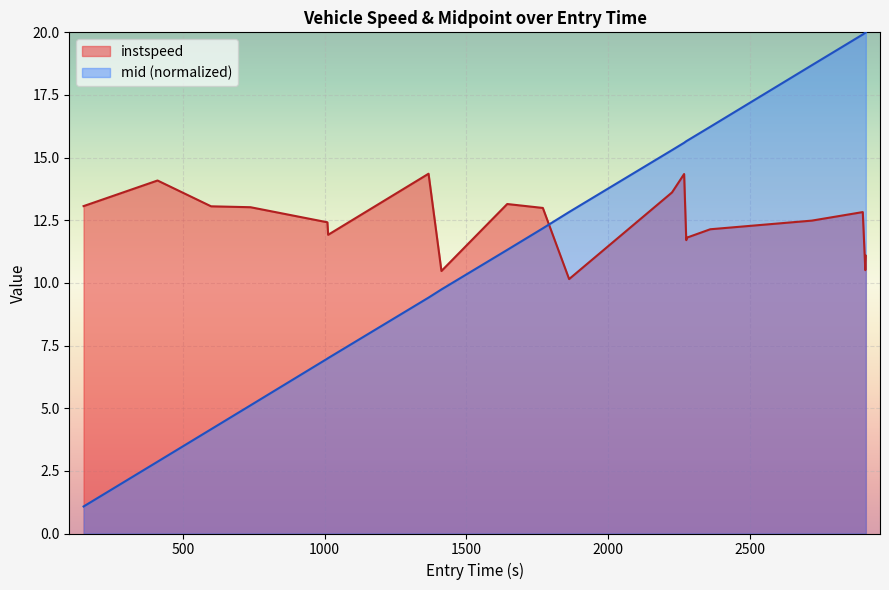

True or false: mid (normalized) and instspeed cross at least once.

True